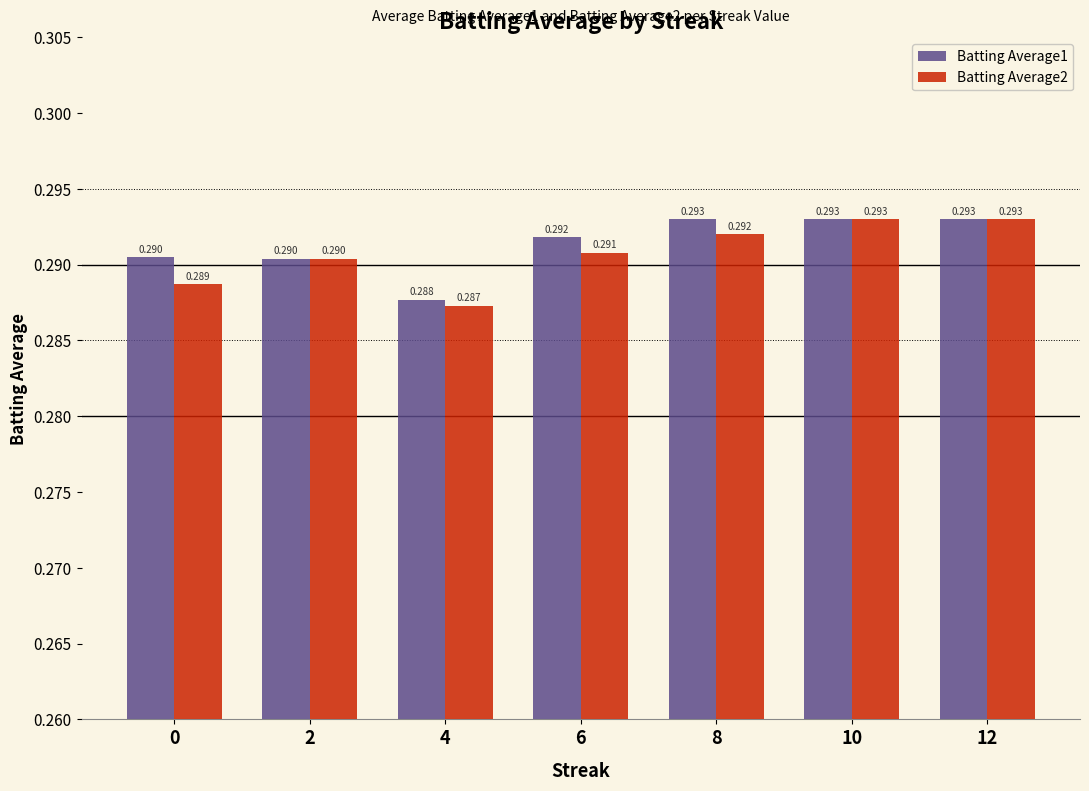

What is the sum of all Batting Average2 values?

2.0